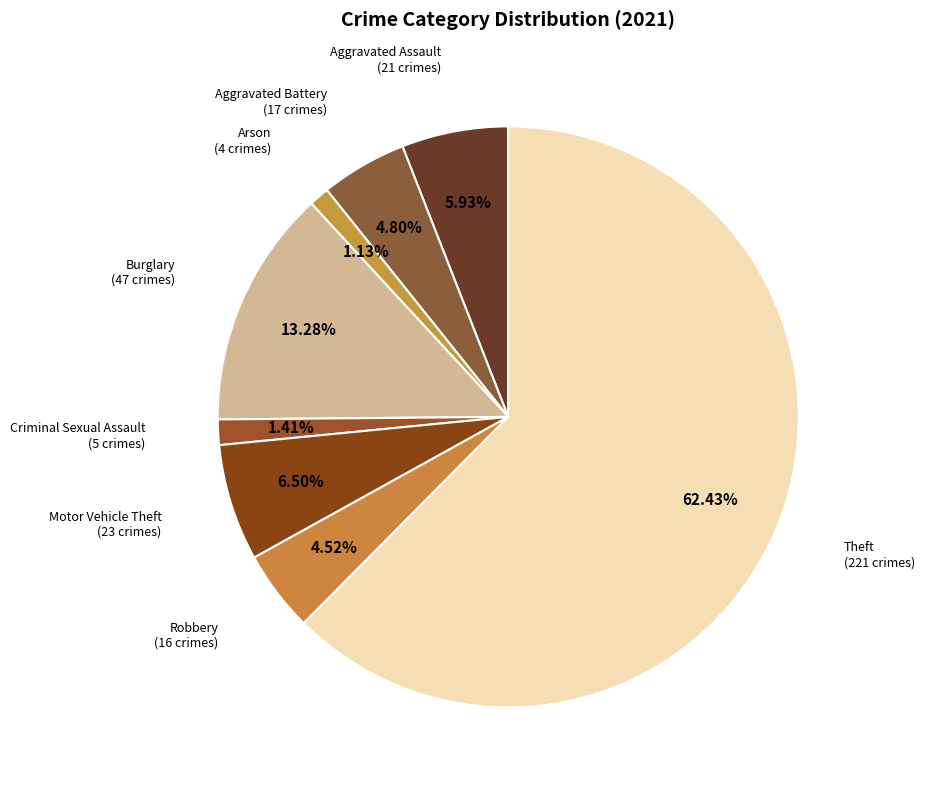

Count the number of slices in the pie.

8